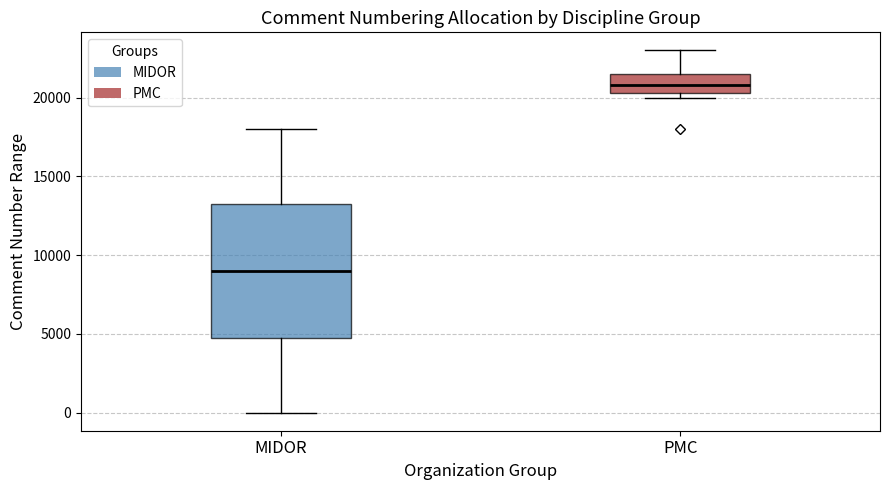

Which box's median line is the highest?

PMC